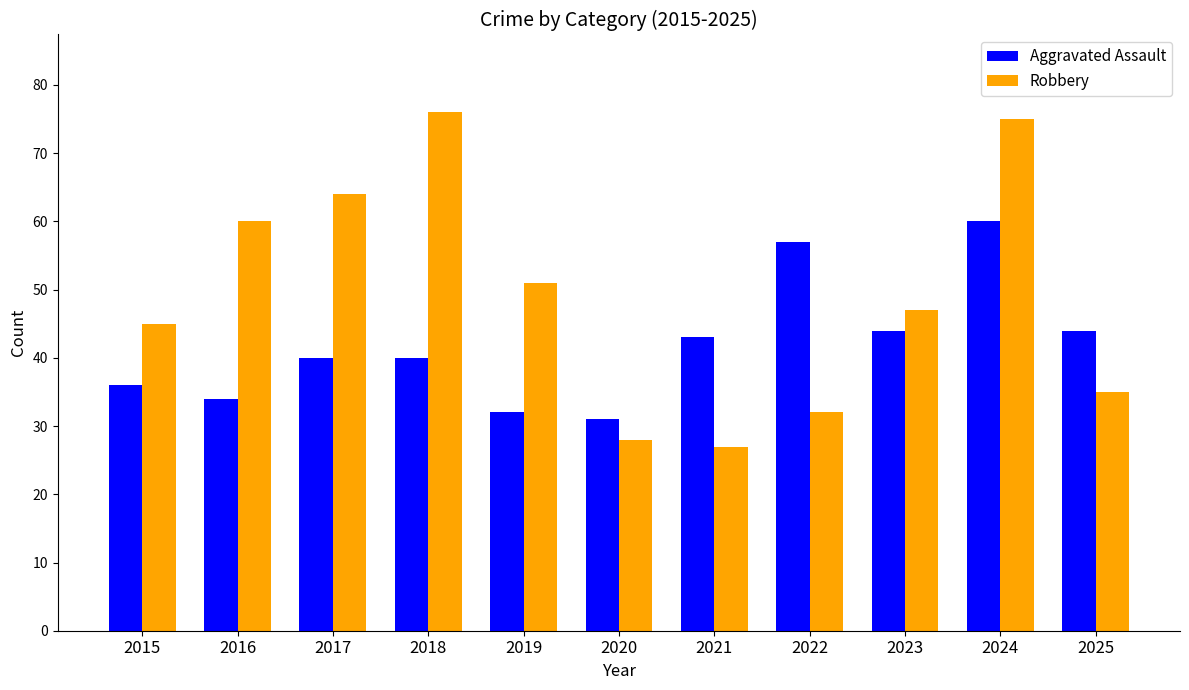

What is the difference between the Robbery values at 2015 and 2016?

15